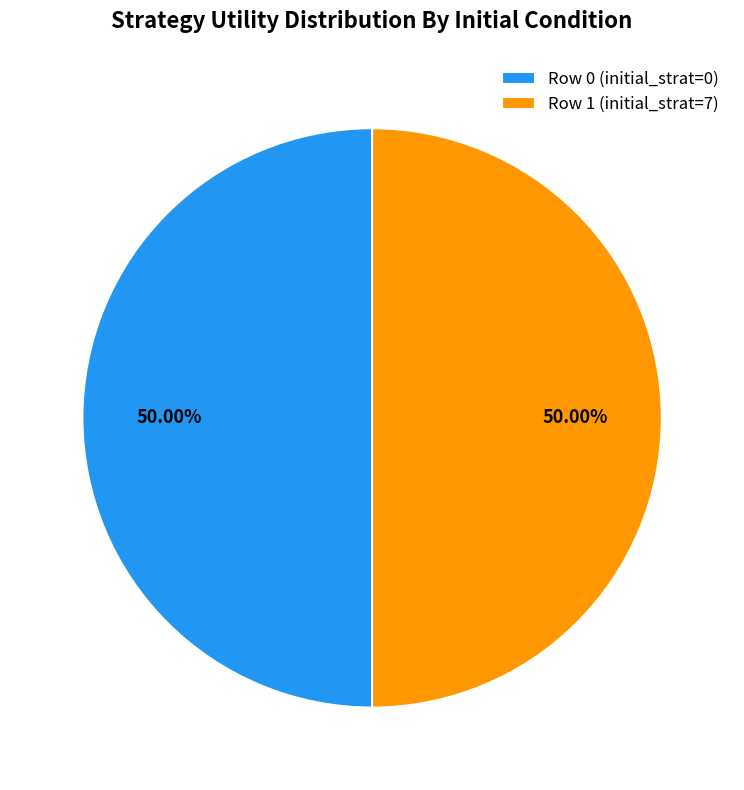

Rank the categories by value from lowest to highest.

Strategy 0, Strategy 7